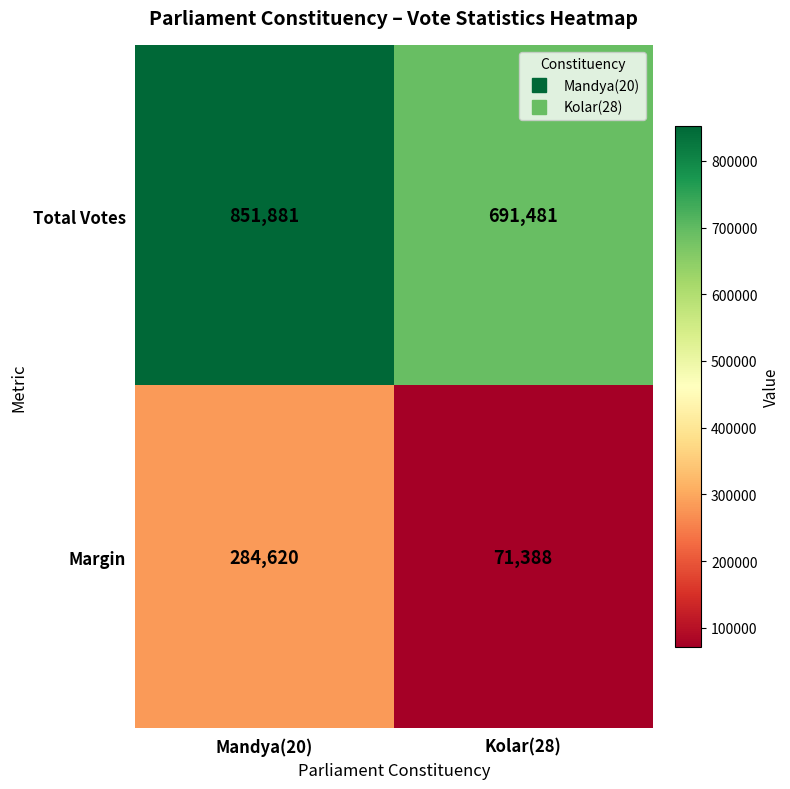

At which category is the sum across all series the highest?

Mandya(20)